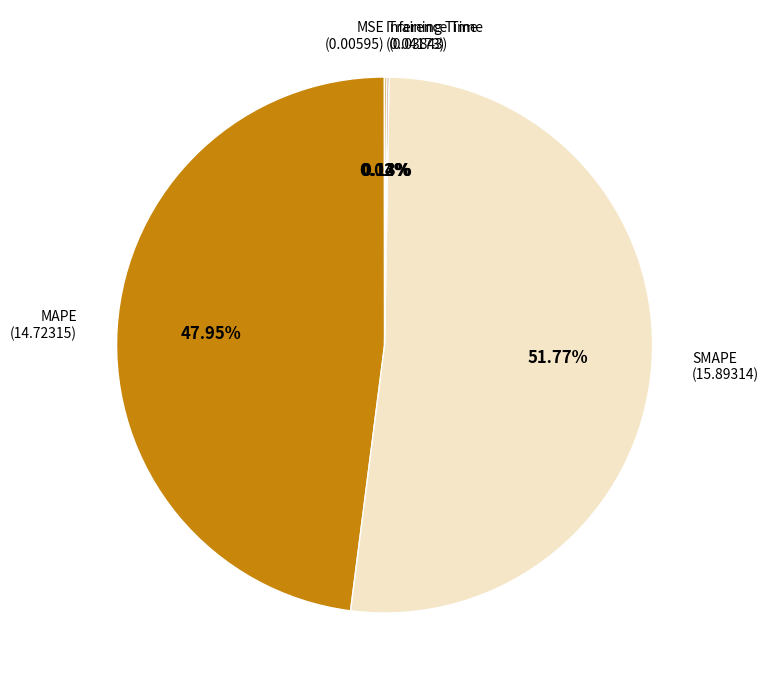

Does any single category account for the majority?

Yes